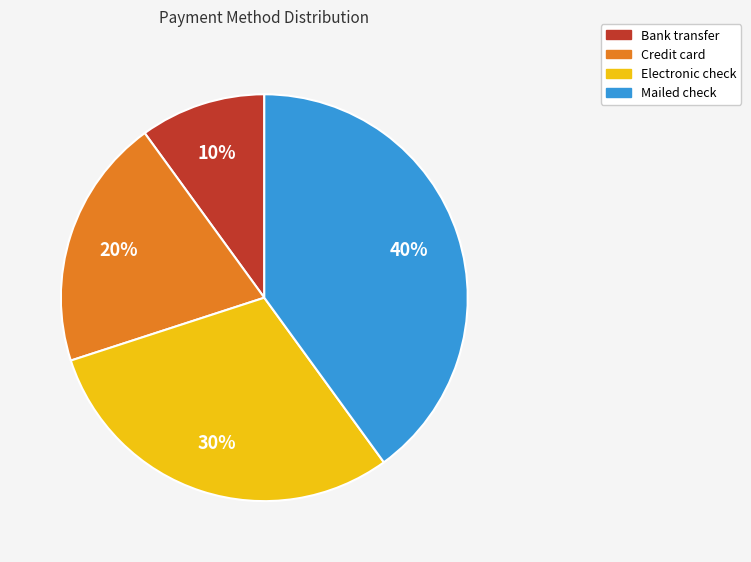

To the nearest percent, what is the average slice percentage?

25%